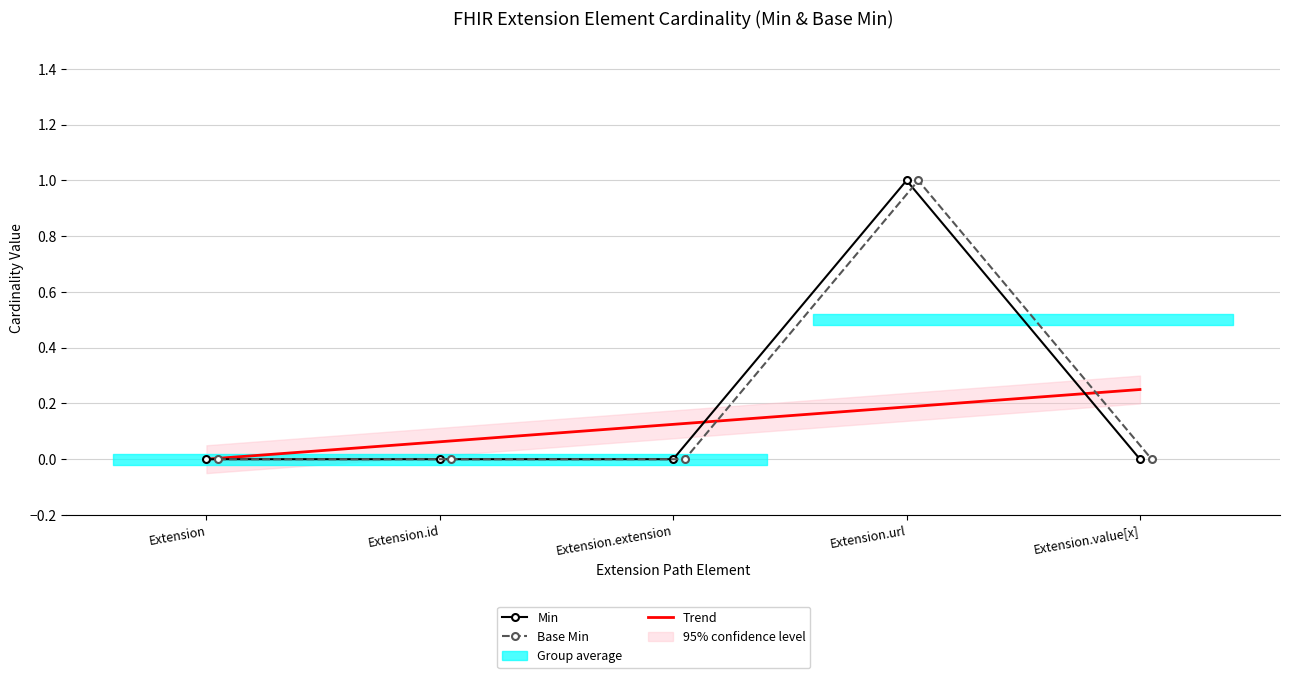

True or false: Base Min and Min cross at least once.

False